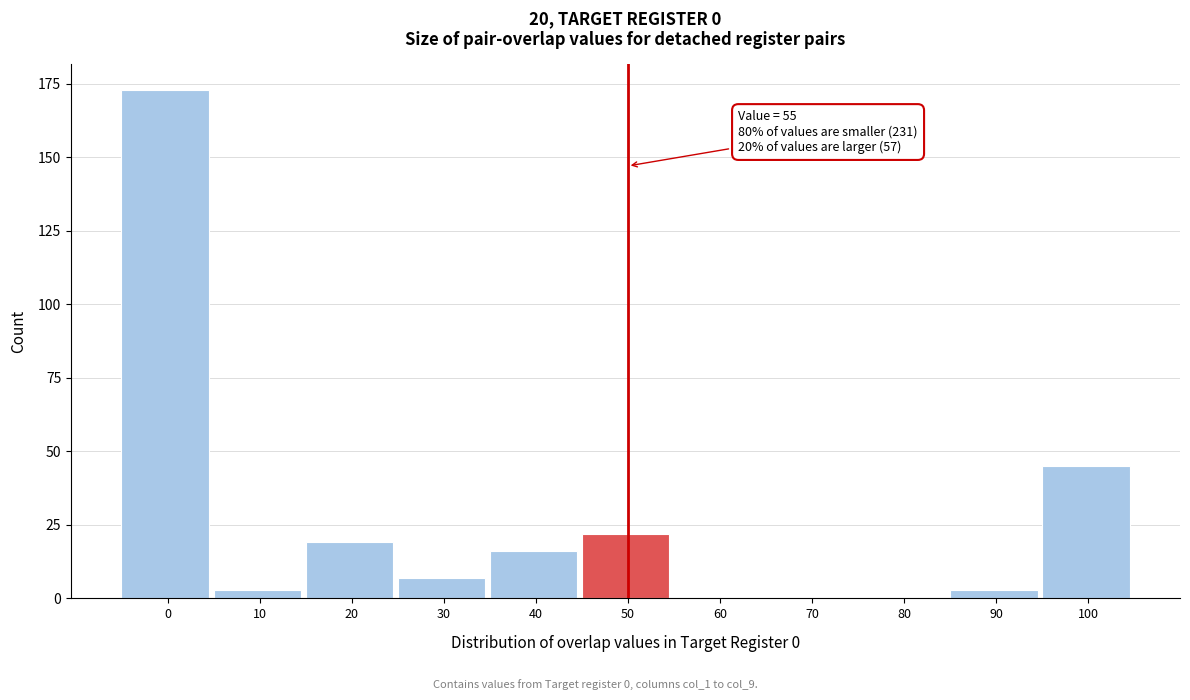

Reading left to right, what are all the values shown in this chart?

0=173	10=3	20=19	30=7	40=16	50=22	60=0	70=0	80=0	90=3	100=45